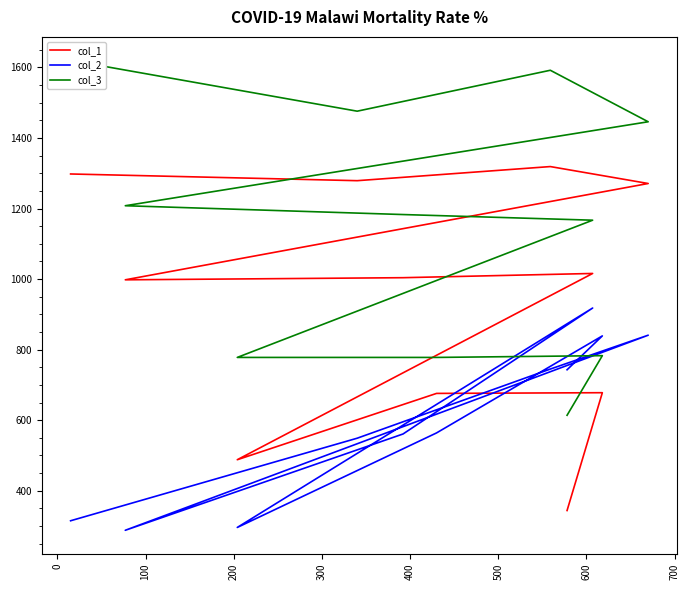

How many series are shown in this chart?

3